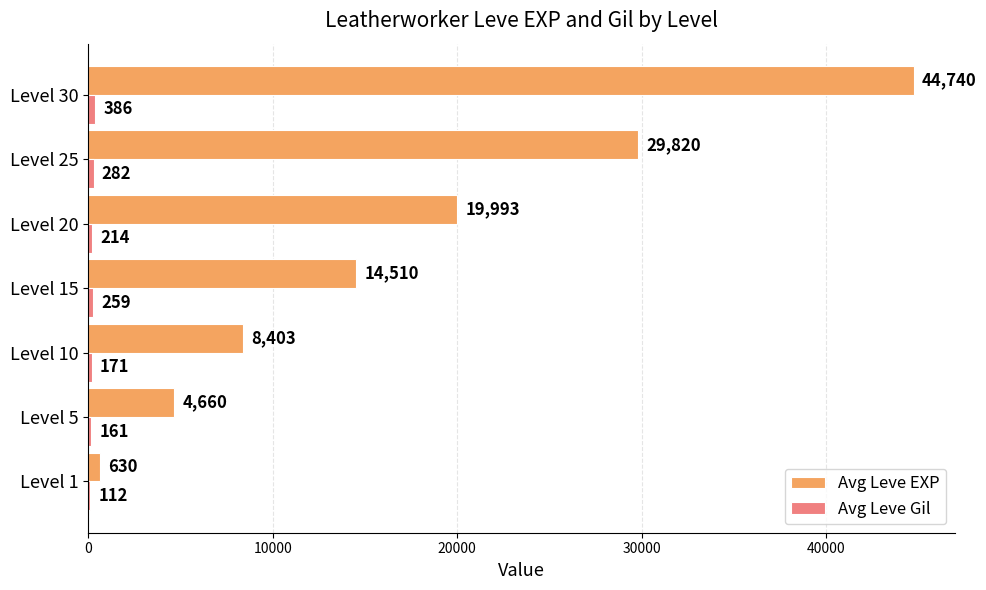

Which series changed the most between Level 20 and Level 25?

Avg Leve EXP